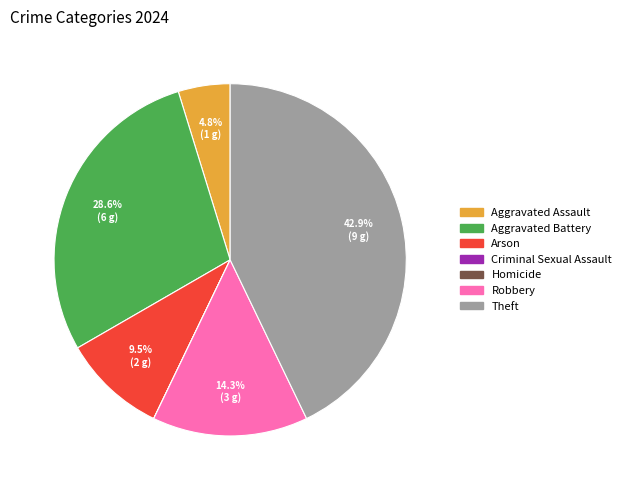

What is the ratio of the value at Arson to the value at Robbery?

0.7